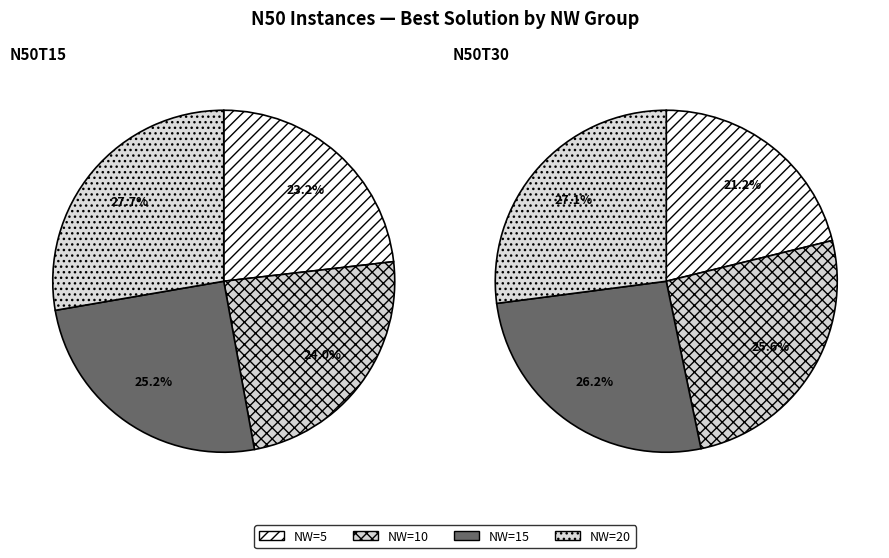

Which category has the biggest portion of the pie?

4